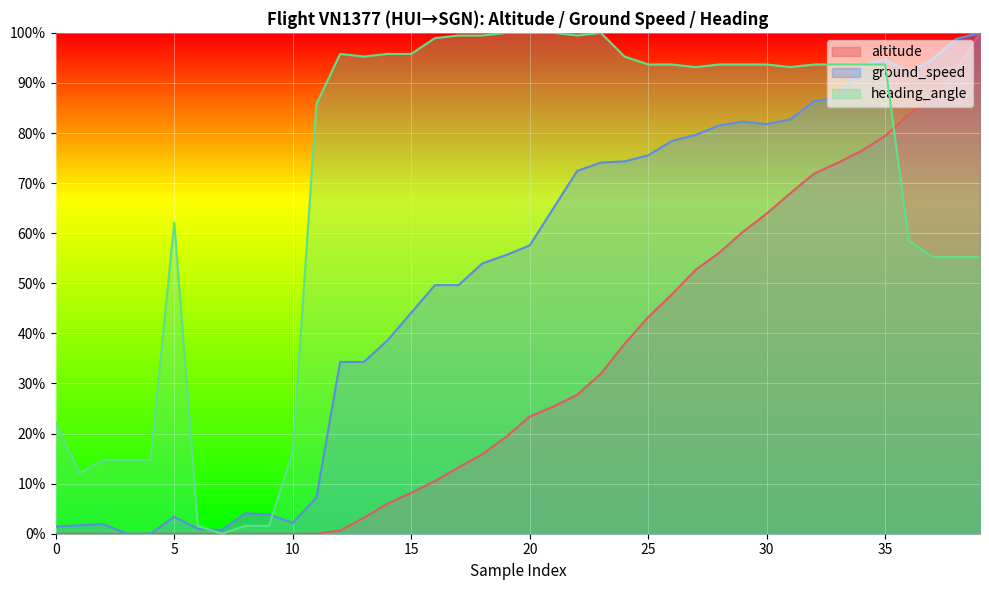

Rank the series by their maximum value, from lowest to highest.

altitude, ground_speed, heading_angle